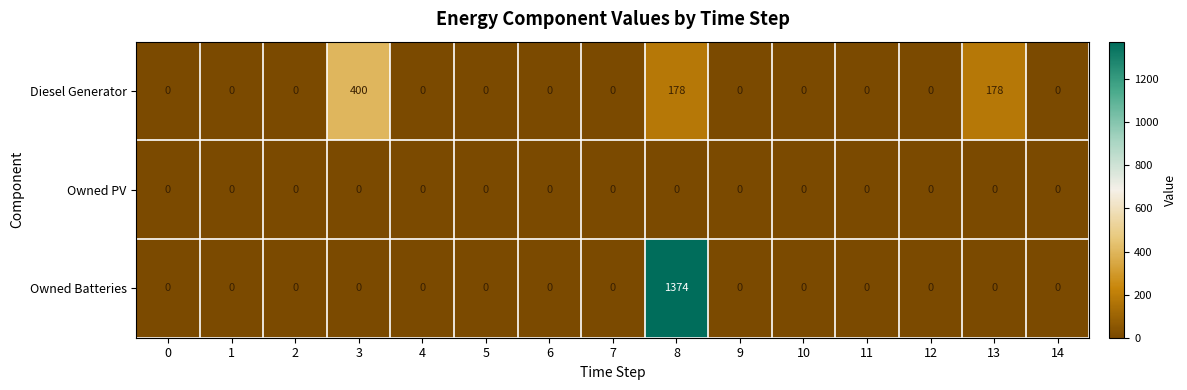

Count the number of data series in this chart.

3